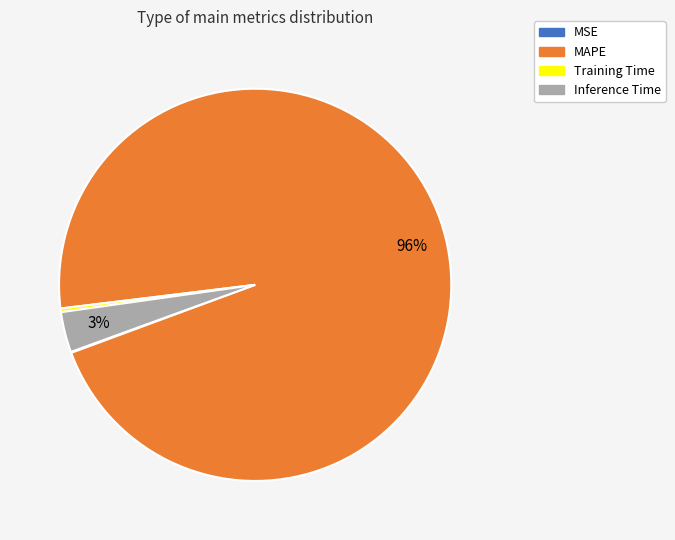

To the nearest percent, what is the average slice percentage?

25%